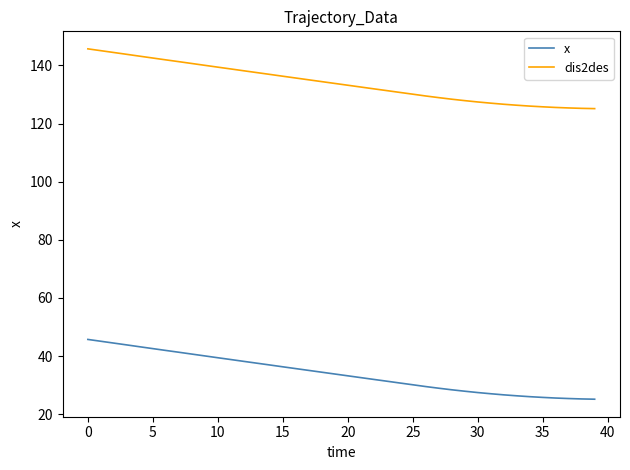

What is the difference between the maximum and minimum values in the x series?

20.6